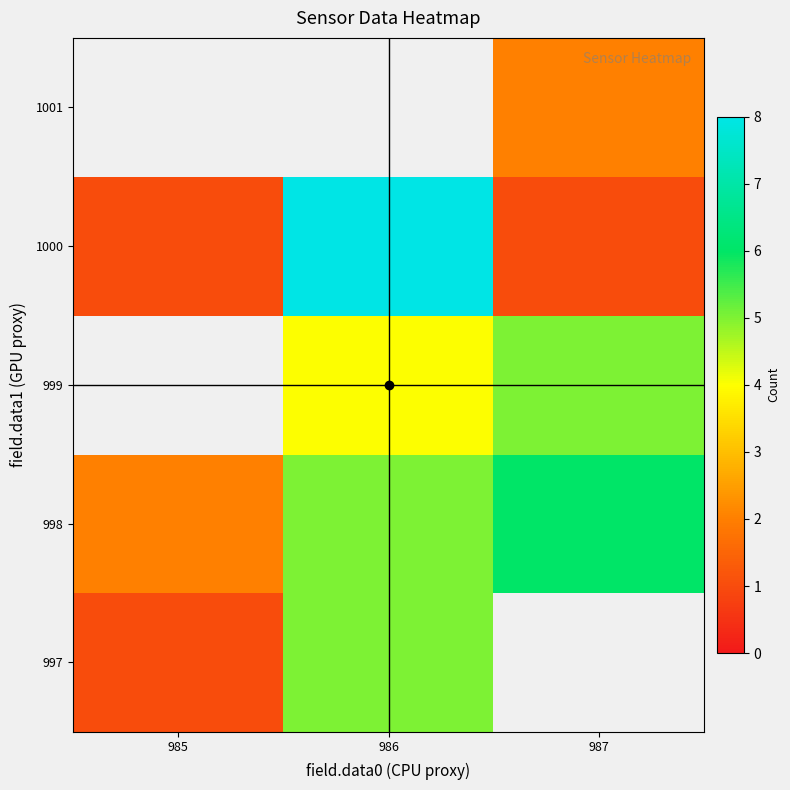

Is the value of 1001 at 985 greater than the value of 998 at 985?

No